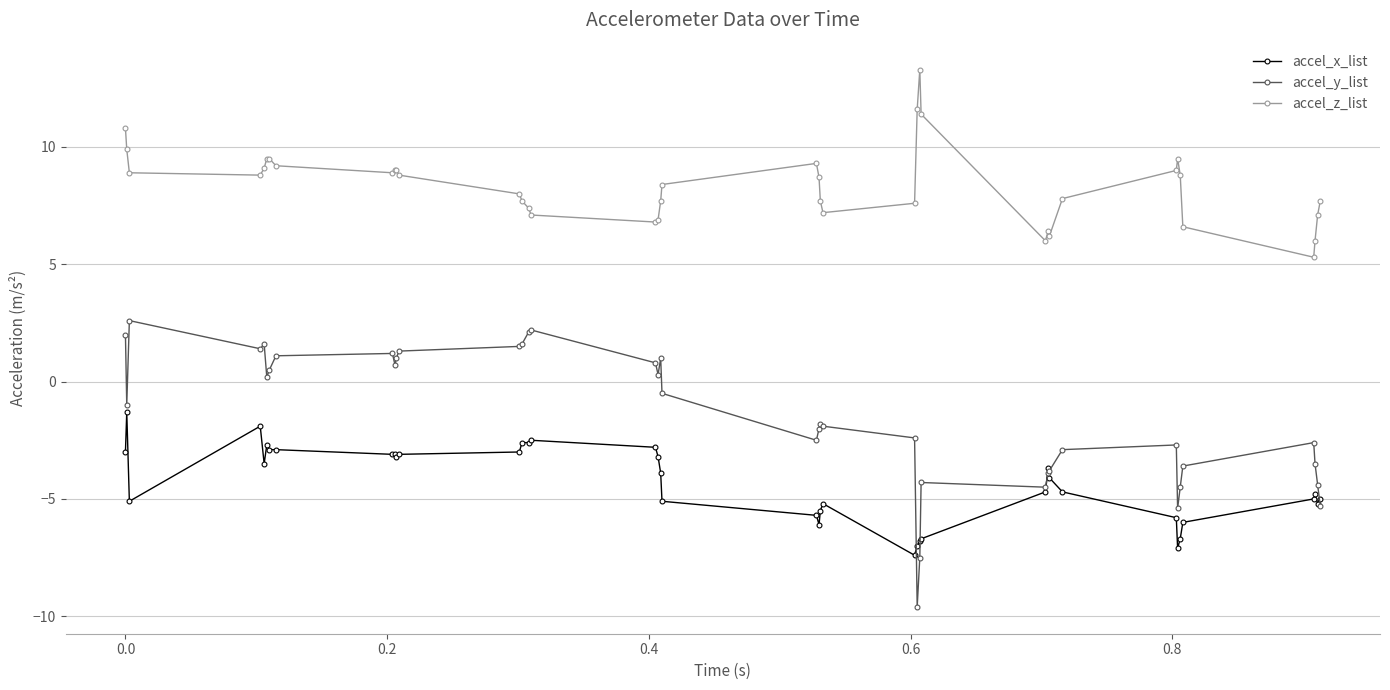

What is the difference between the maximum and second lowest values in the accel_x_list series?

5.8